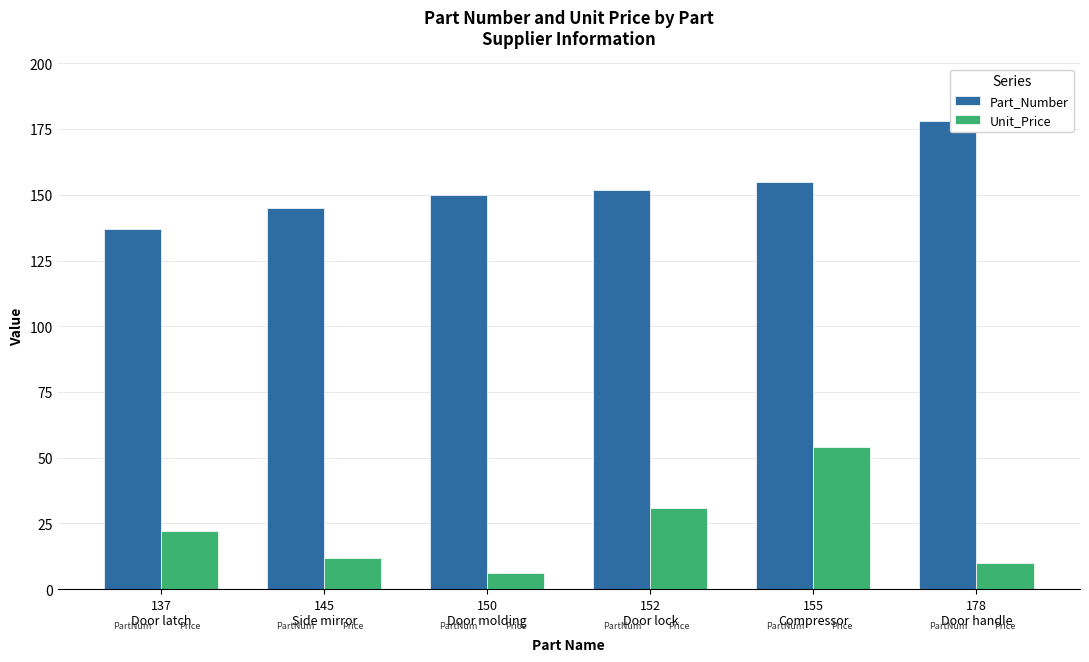

At 155
Compressor, list the series in order from smallest to largest.

Unit_Price, Part_Number